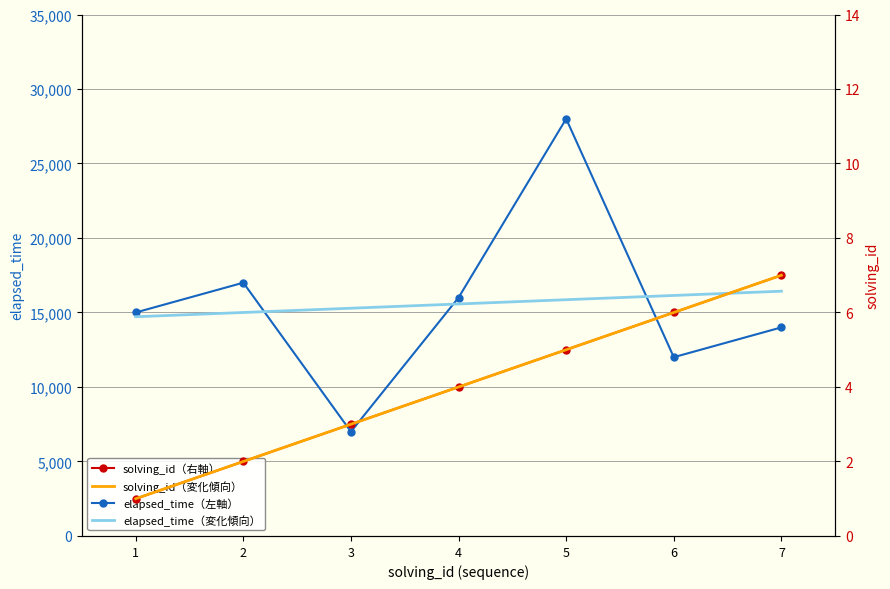

What is the difference between the maximum and minimum values in the elapsed_time（変化傾向） series?

1714.3